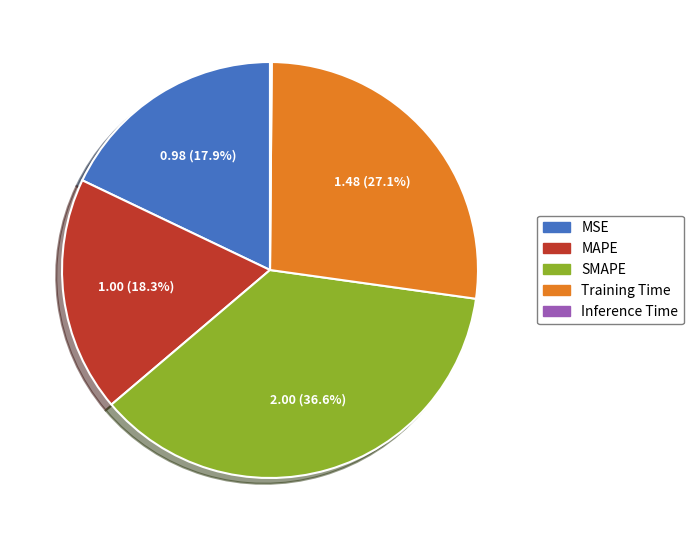

Which category has the biggest portion of the pie?

SMAPE